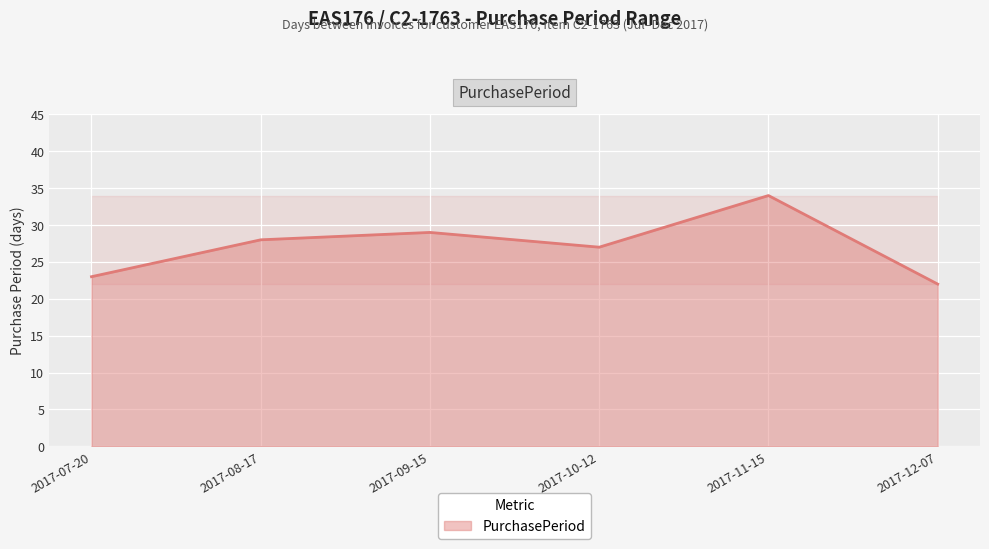

What position from the right is 2017-11-15?

2